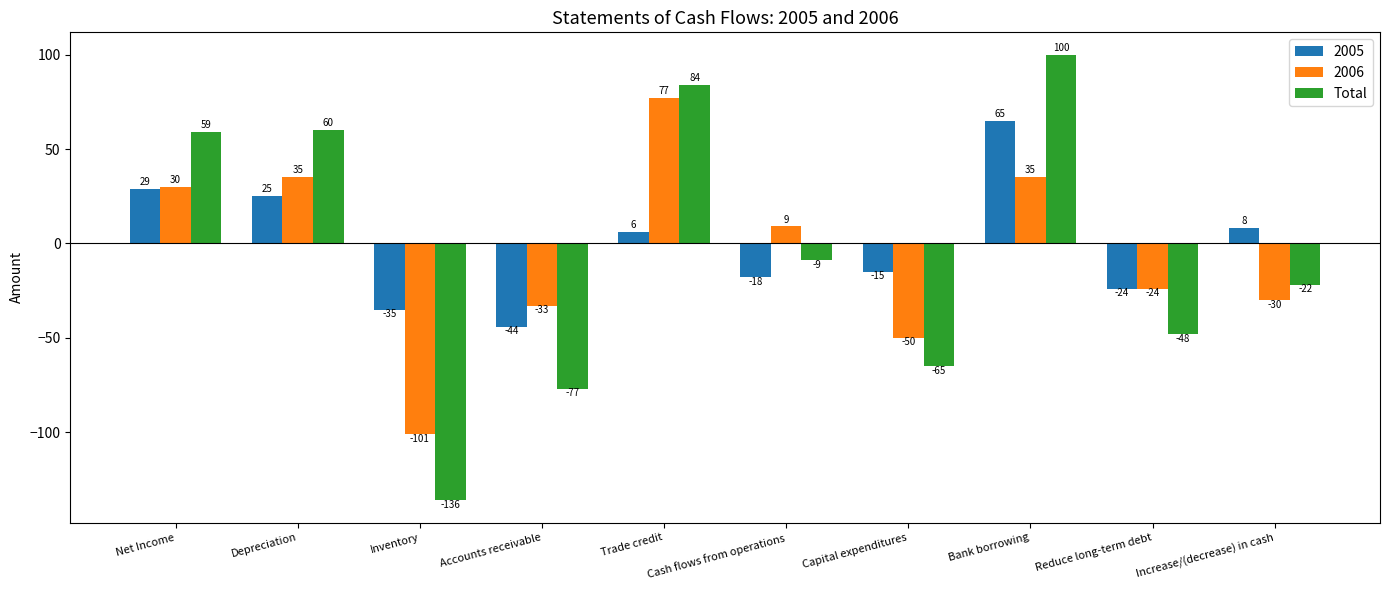

The value of 2005 at Bank borrowing is 65. True or false?

True